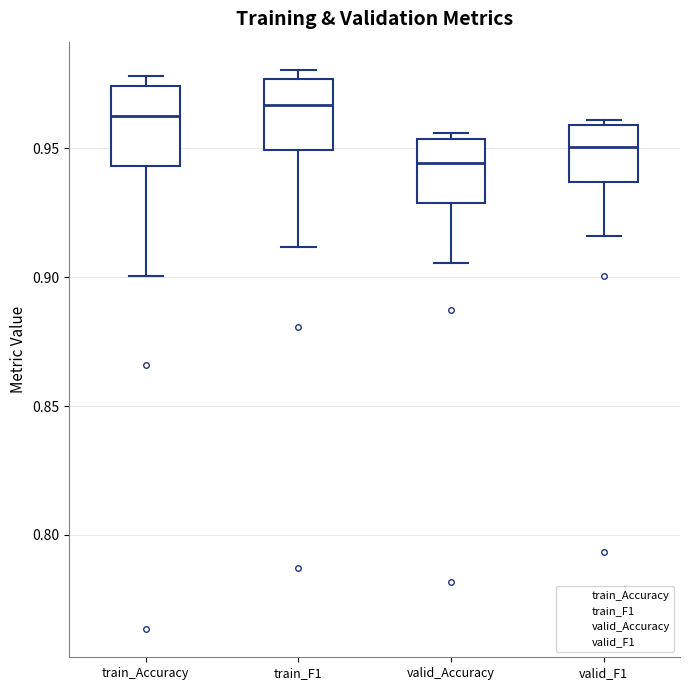

Which box has the lowest median line?

valid_Accuracy